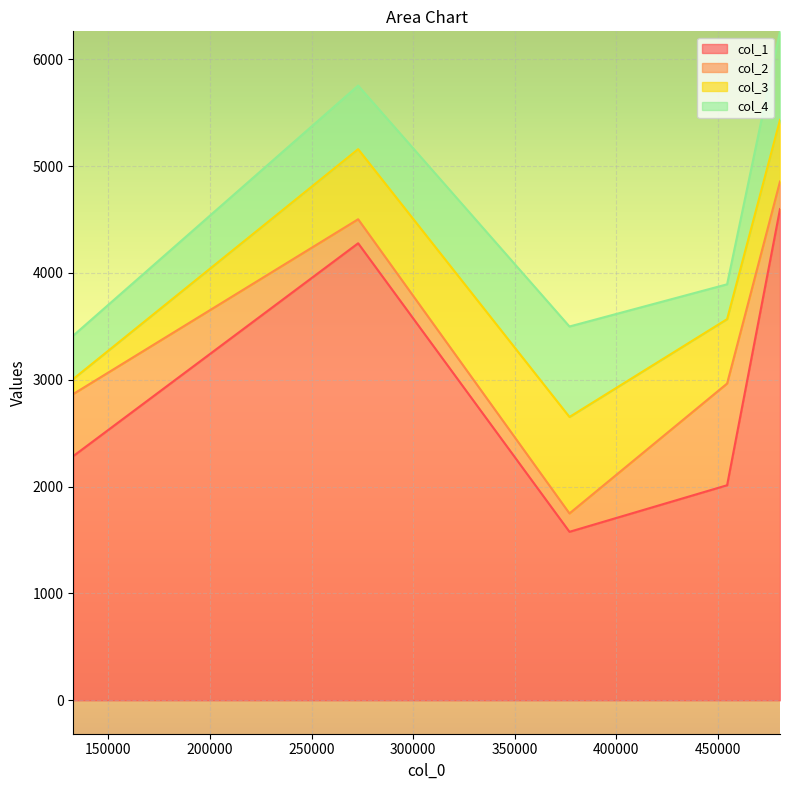

What is the lowest value of the col_1 series?

1577